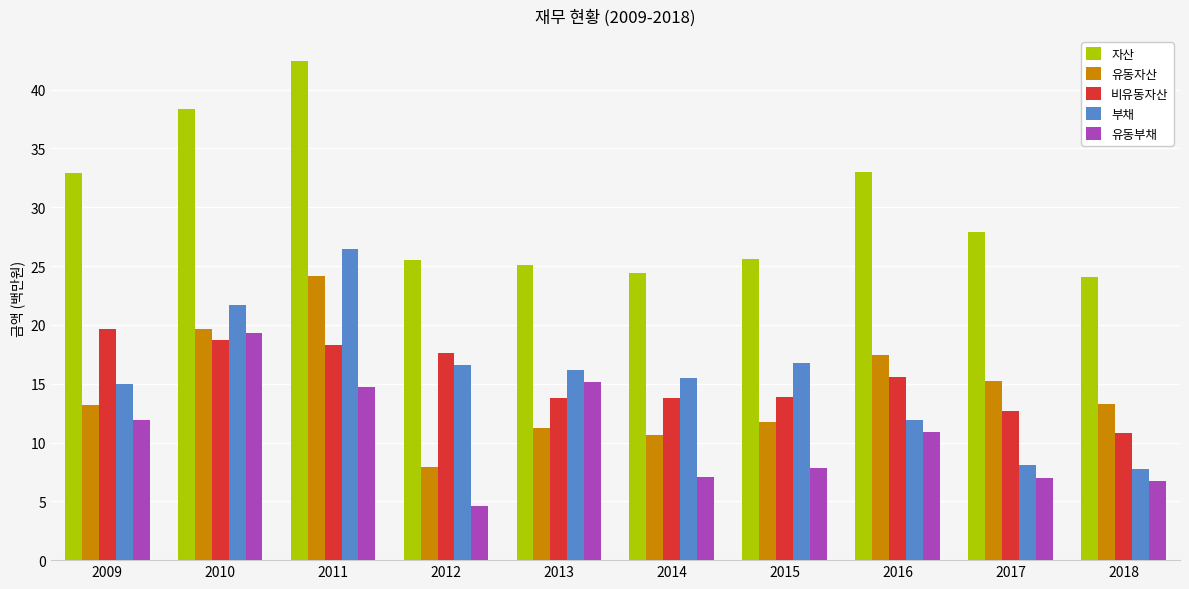

What is the sum of all 유동자산 values?

144.4